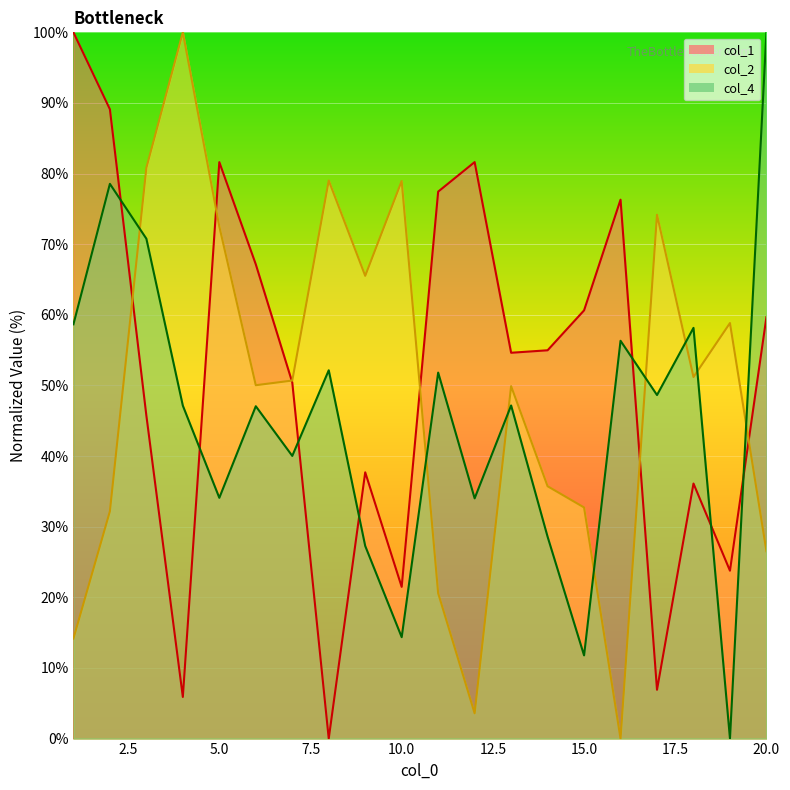

How many data points in col_1 are above 54?

11